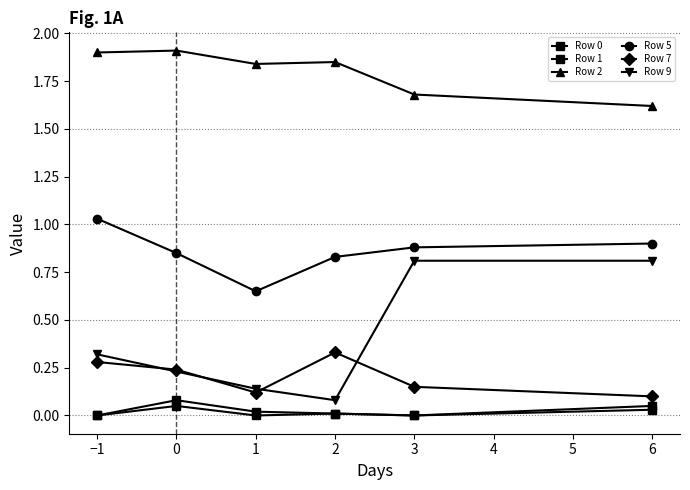

Does the chart display data point markers on the line(s)?

Yes